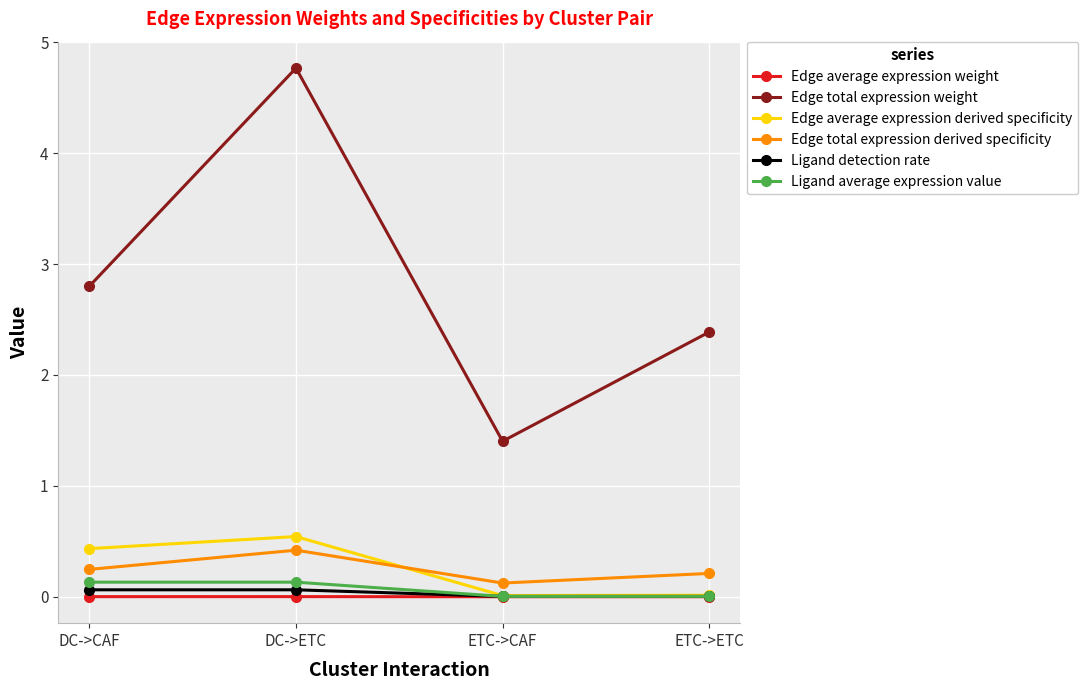

Where is Edge total expression derived specificity nearest to the value 0?

ETC->CAF